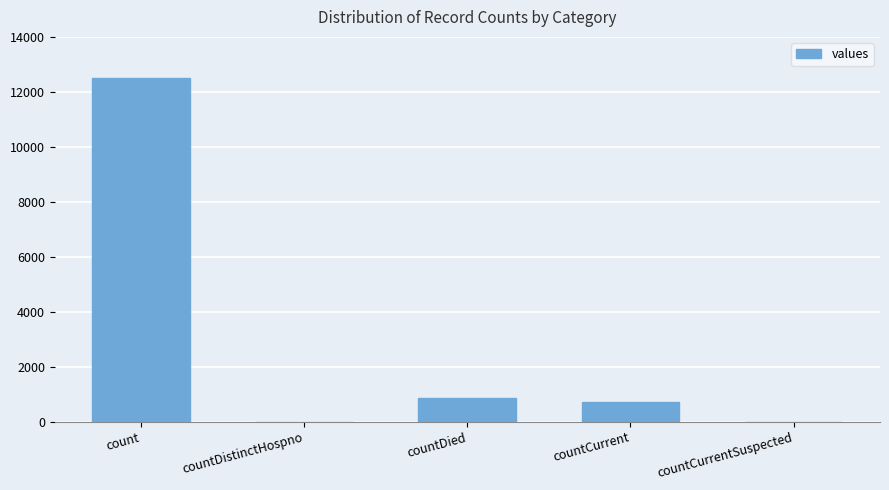

Does the chart contain stacked bars?

No